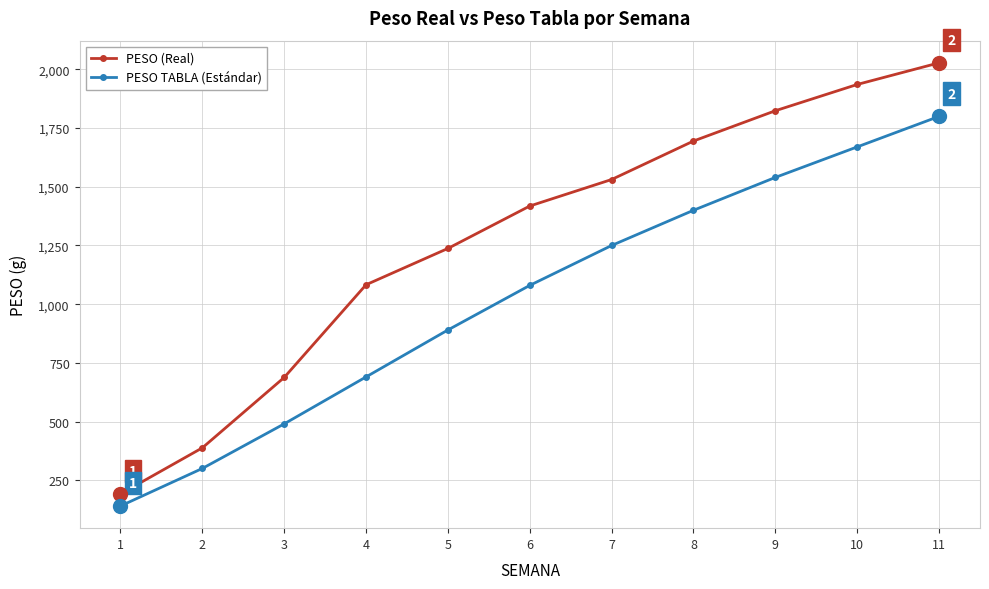

How many lines are shown in the chart?

2